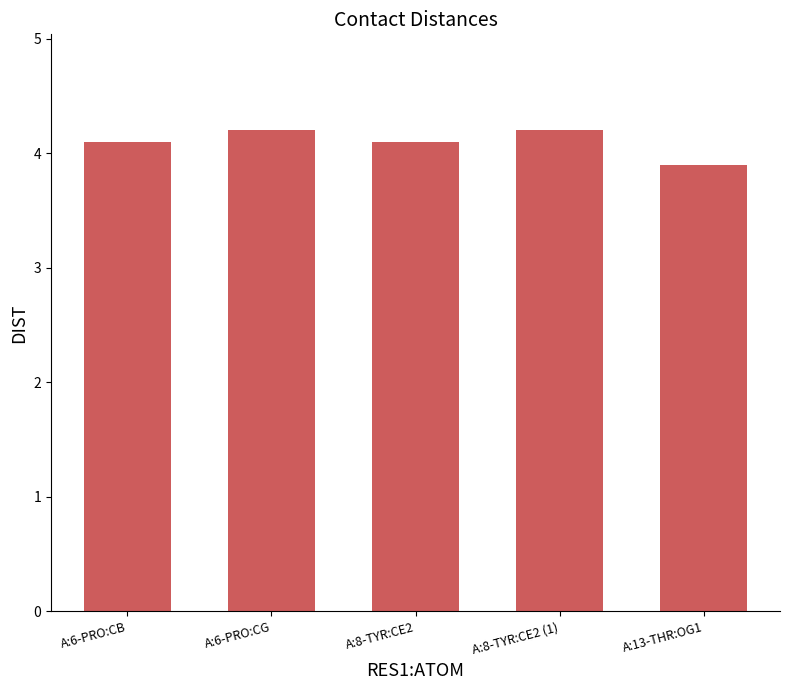

Reading left to right, what are all the values shown in this chart?

A:6-PRO:CB=4.1	A:6-PRO:CG=4.2	A:8-TYR:CE2=4.1	A:8-TYR:CE2 (1)=4.2	A:13-THR:OG1=3.9